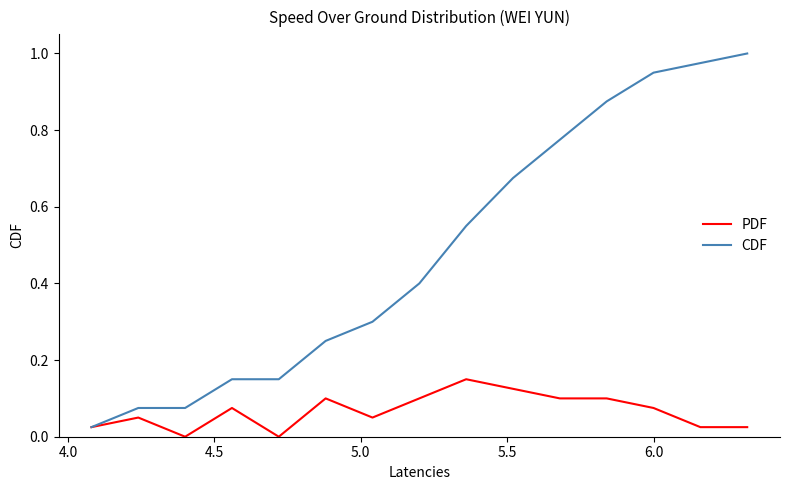

Which series has the largest range (max minus min)?

CDF